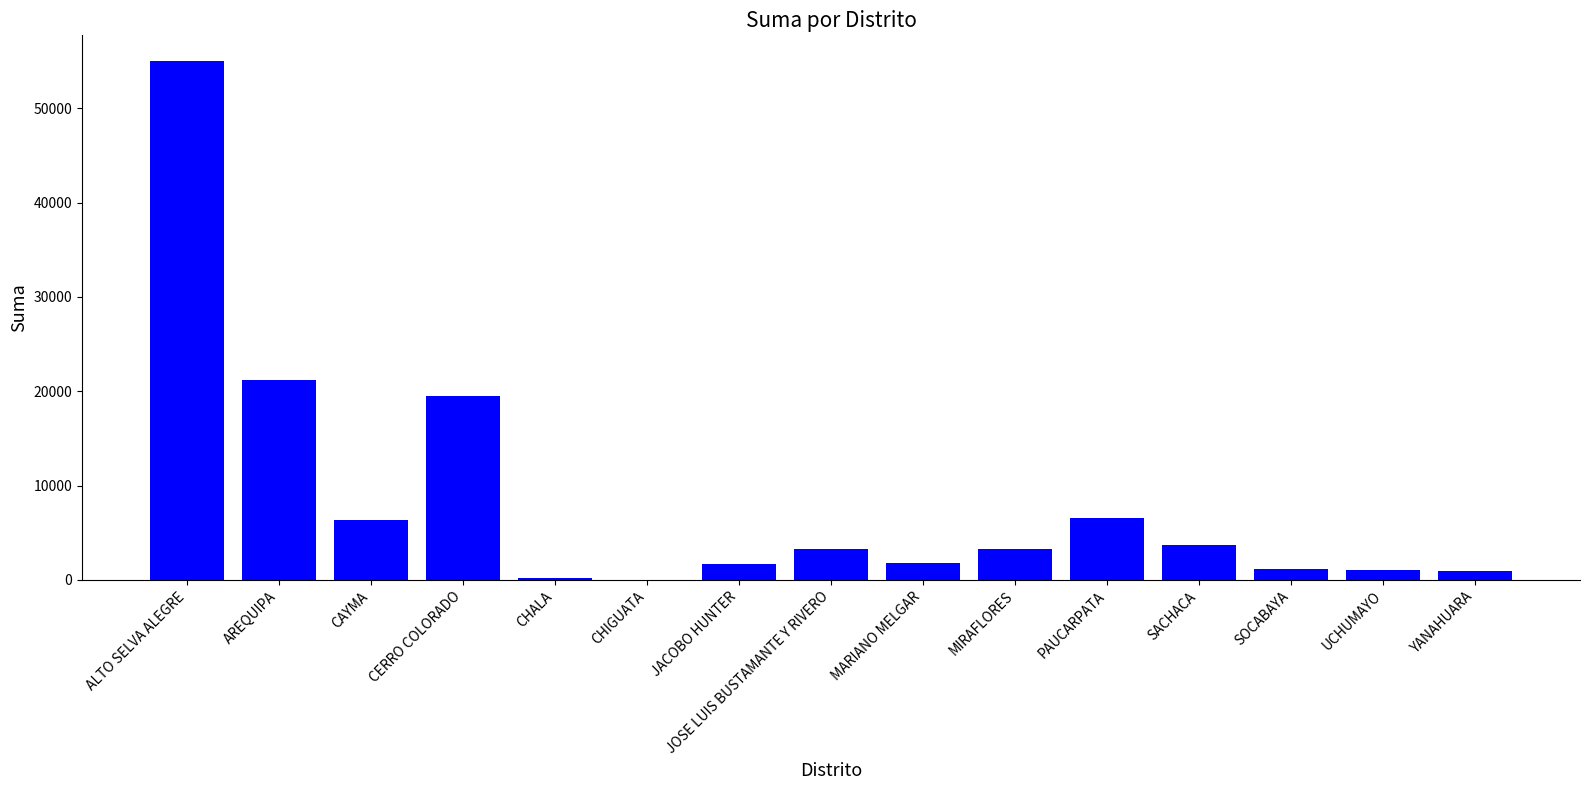

The chart shows a value of 1700.0 at JACOBO HUNTER. True or false?

True